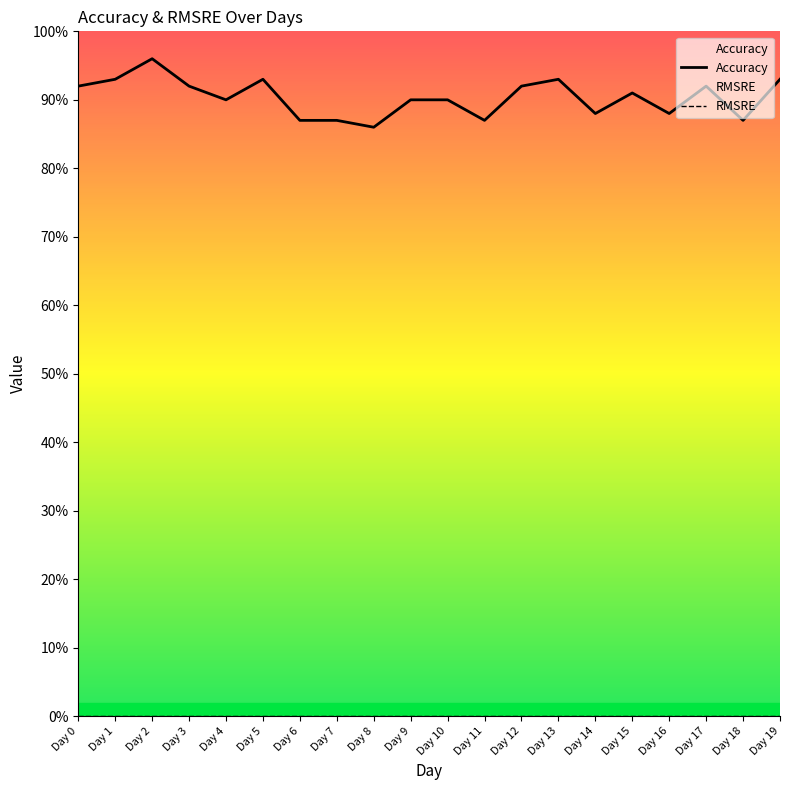

Between Day 12 and Day 4, which is larger?

Day 12